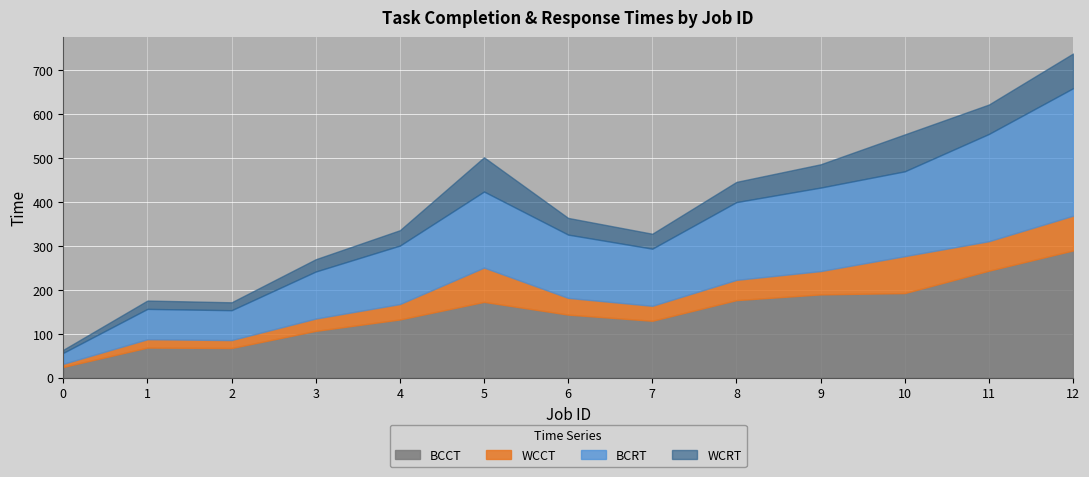

How many interior local valleys does the WCCT series have?

2